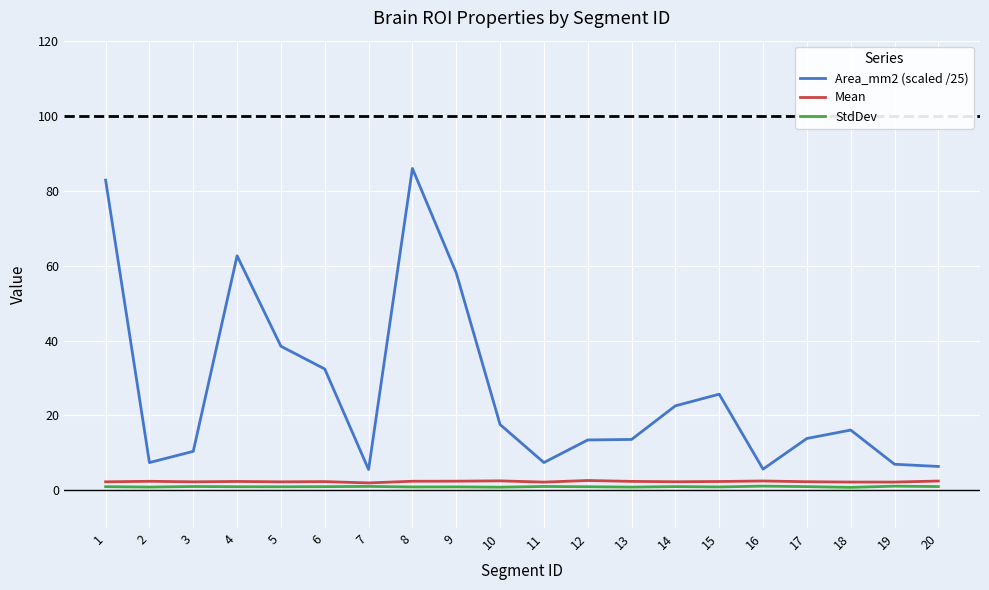

Which series has the largest total across all categories?

Area_mm2 (scaled /25)